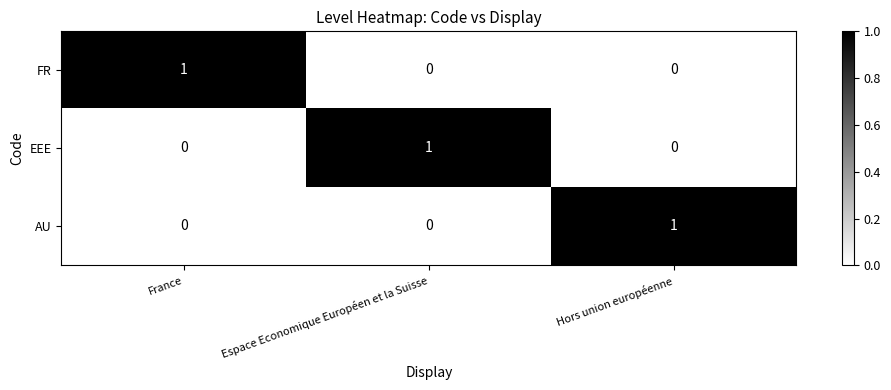

At which label does AU reach its peak?

Hors union européenne